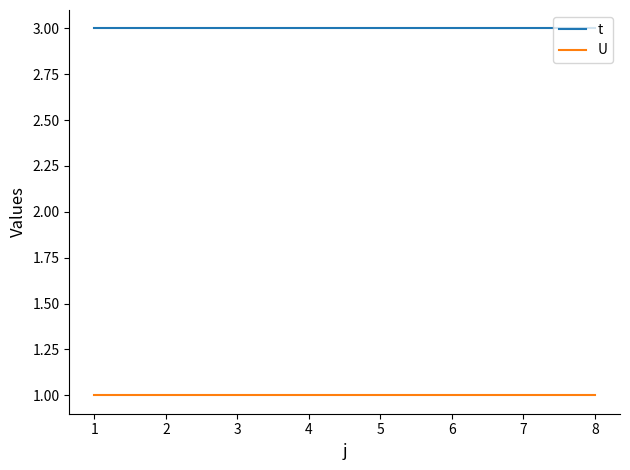

True or false: t and U cross at least once.

False